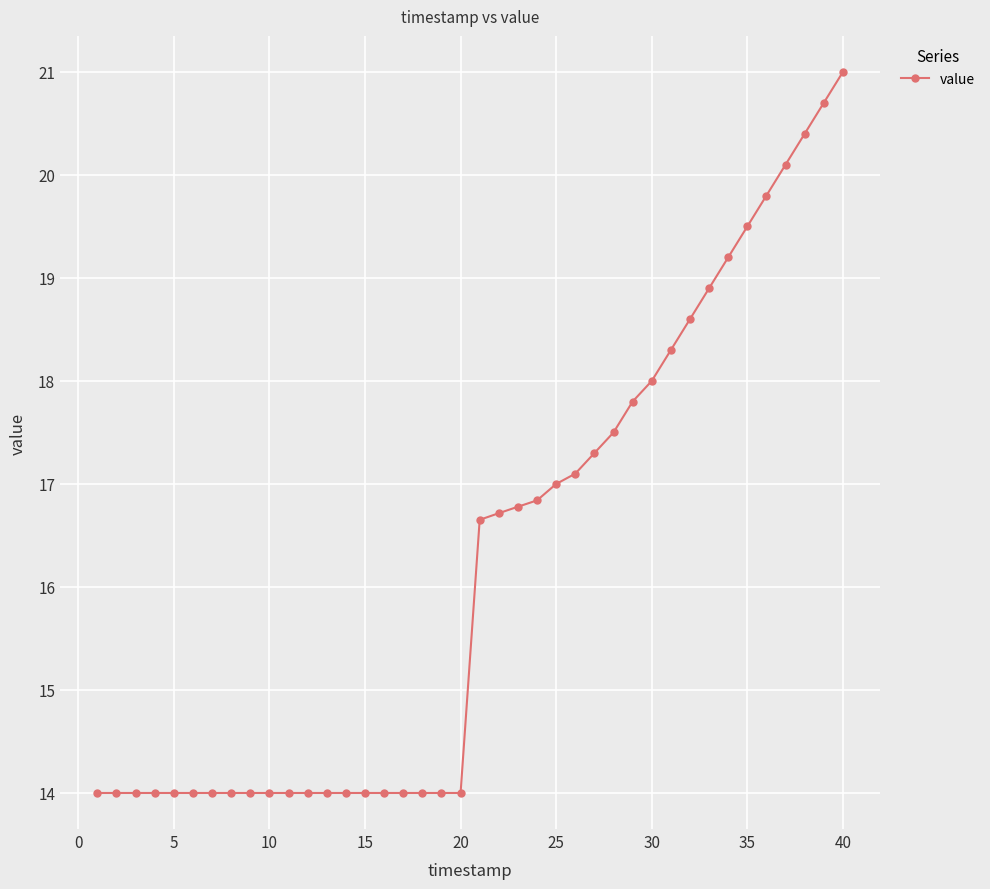

Reading left to right, list all the values displayed in this chart.

14.0	14.0	14.0	14.0	14.0	14.0	14.0	14.0	14.0	14.0	14.0	14.0	14.0	14.0	14.0	14.0	14.0	14.0	14.0	14.0	16.7	16.7	16.8	16.8	17.0	17.1	17.3	17.5	17.8	18.0	18.3	18.6	18.9	19.2	19.5	19.8	20.1	20.4	20.7	21.0